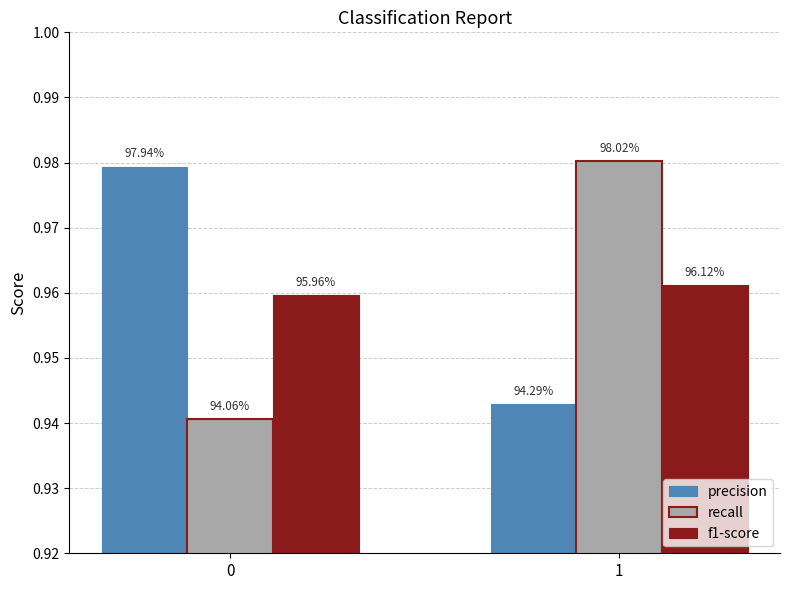

How many groups of bars are there?

2